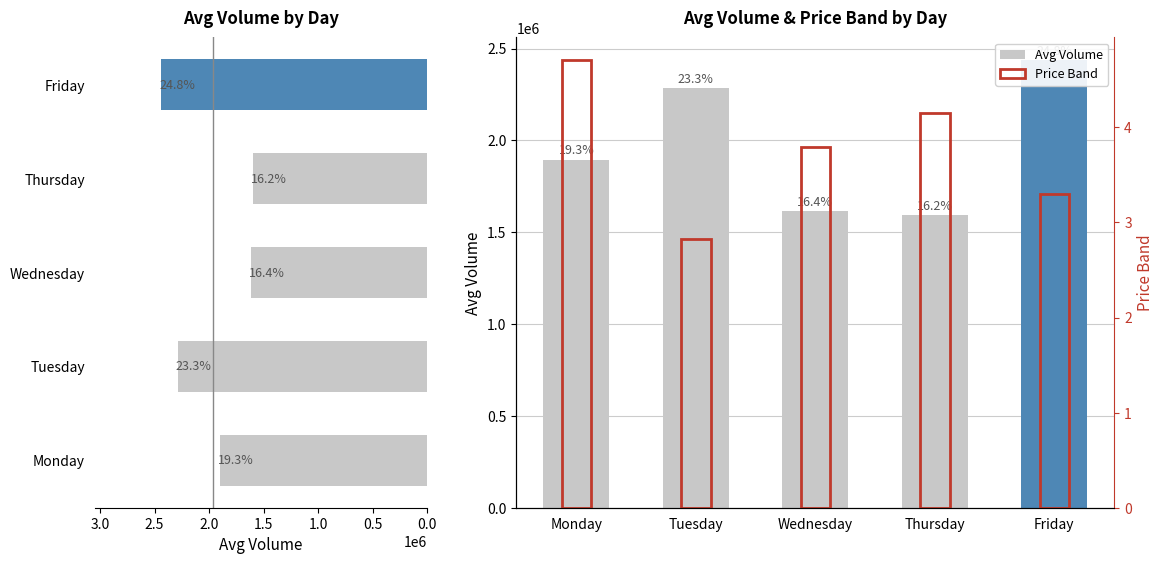

How many groups of bars are there?

5